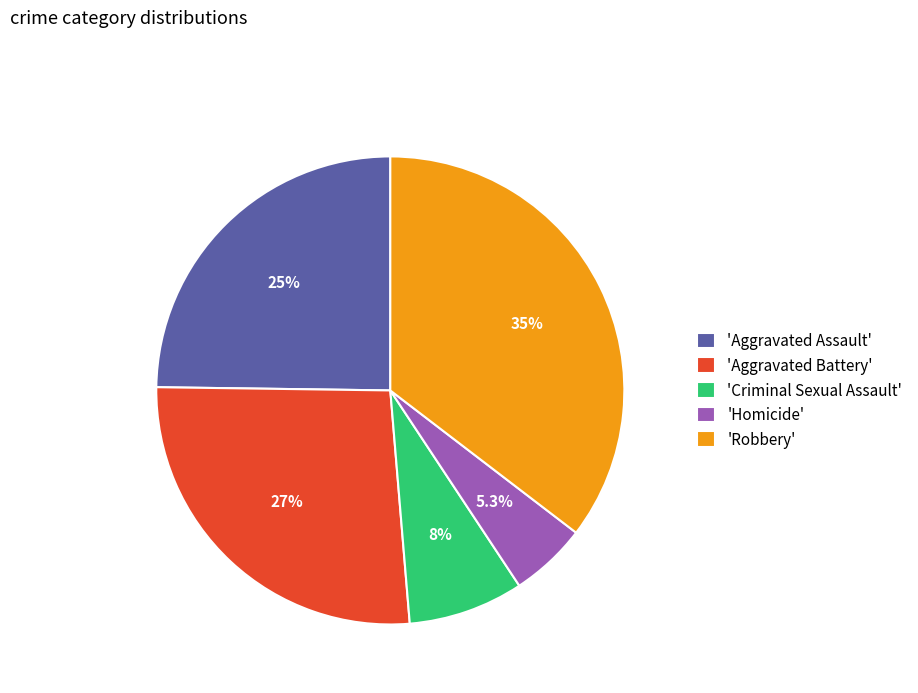

What portion of the pie excludes 'Homicide'?

94.7%